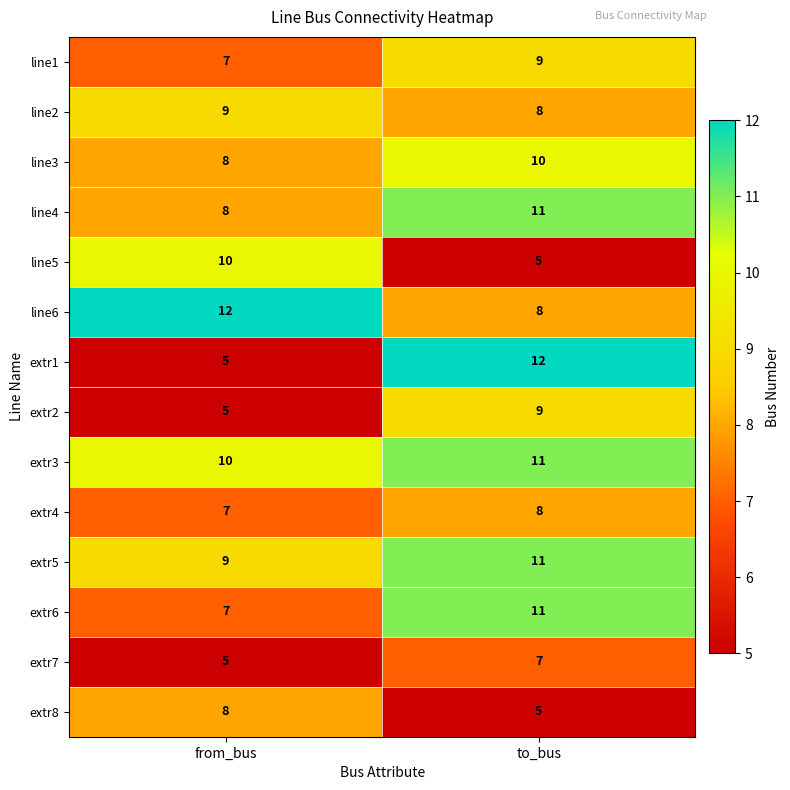

Where is extr3 nearest to the value 10?

from_bus